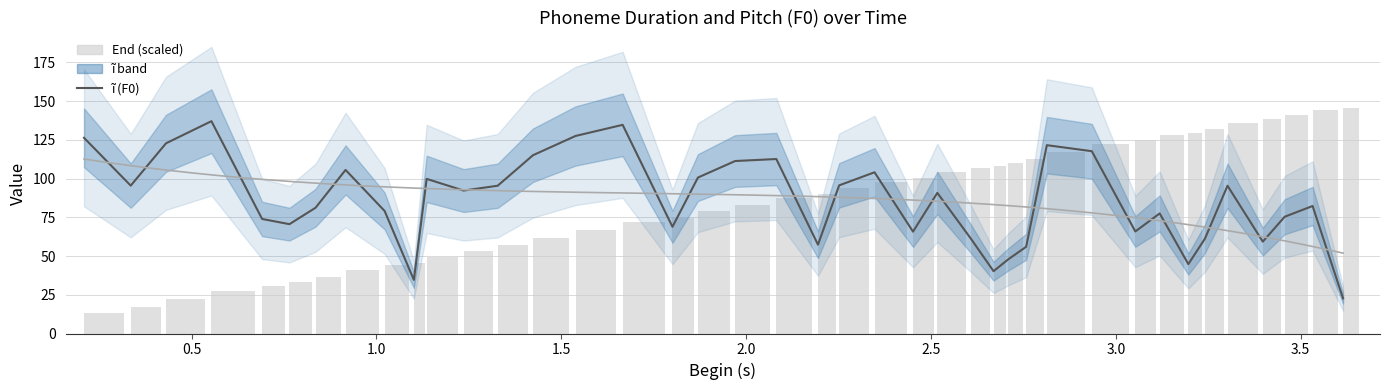

Reading right to left, extract all data points from this chart.

ĩ (F0): 22.7	82.3	75.4	59.3	95.4	61.2	44.8	77.5	65.9	117.7	121.6	56.0	48.0	40.2	61.2	90.8	65.8	104.1	95.7	57.4	112.7	111.4	100.7	68.9	134.7	127.5	115.1	95.4	92.3	99.8	34.6	79.1	105.6	81.2	70.6	74.0	137.1	122.8	95.5	126.3
End: 145.5	144.6	141.3	138.3	135.9	132.1	129.6	127.8	124.7	122.1	117.4	112.5	110.3	108.4	106.8	104.3	100.7	98.1	93.9	90.1	87.8	83.3	78.8	74.8	72.0	66.6	61.5	56.9	53.1	49.4	45.4	44.0	40.9	36.7	33.4	30.6	27.6	22.1	17.2	13.4